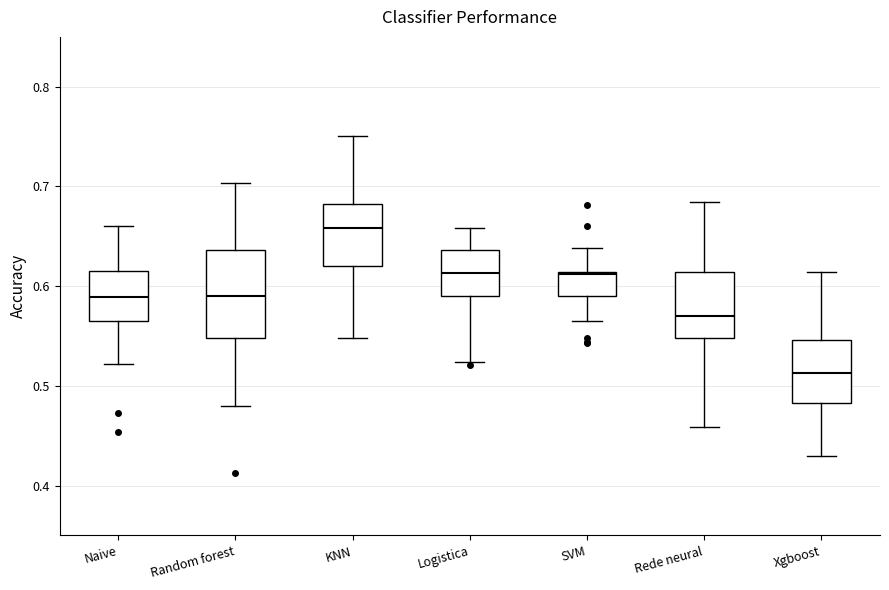

Where is the upper edge of the box for SVM on the y-axis? The values are not printed on the chart, so give them approximately, as read against the axis.

0.61